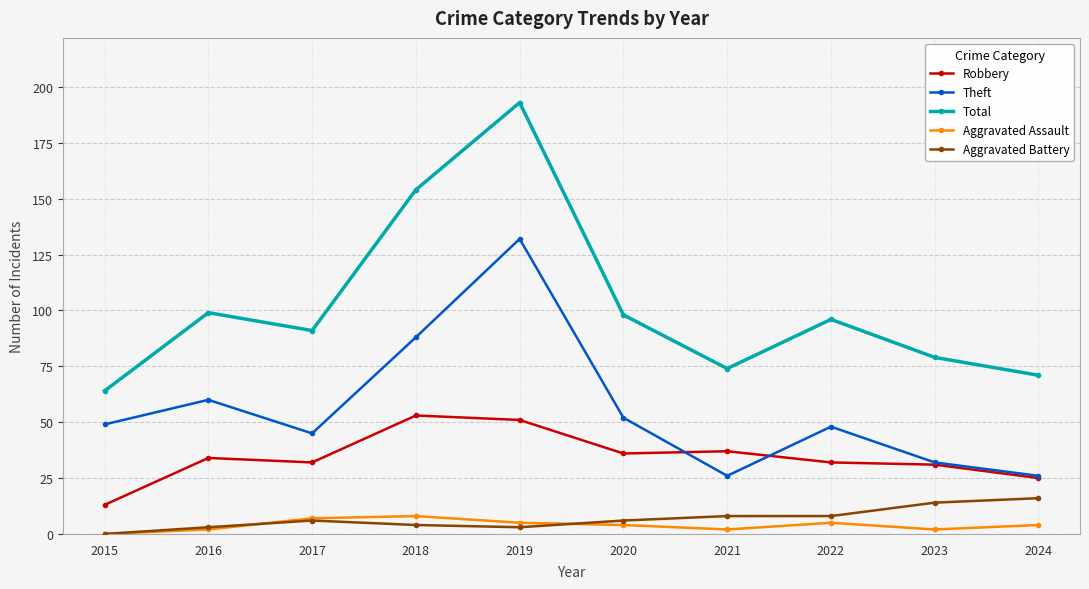

Where is the first local minimum for Total?

2017